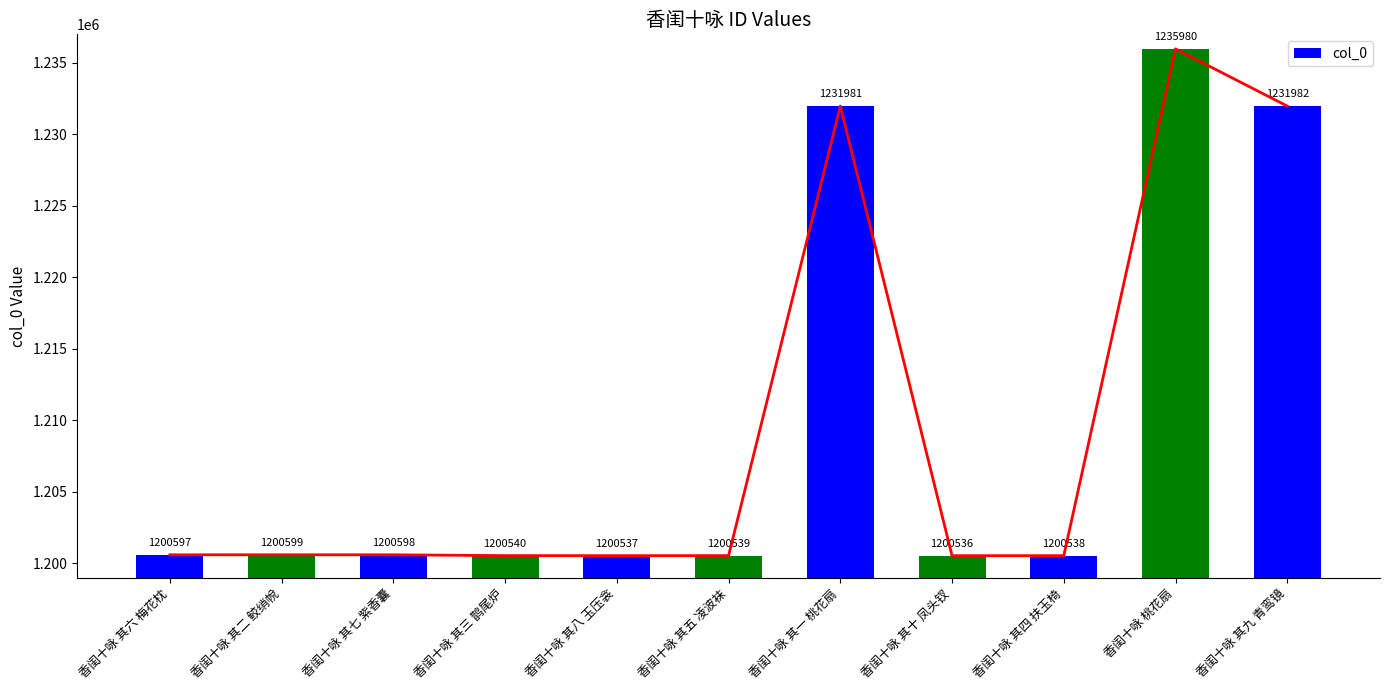

Which label corresponds to the smallest value in the chart?

香闺十咏 其十 凤头钗